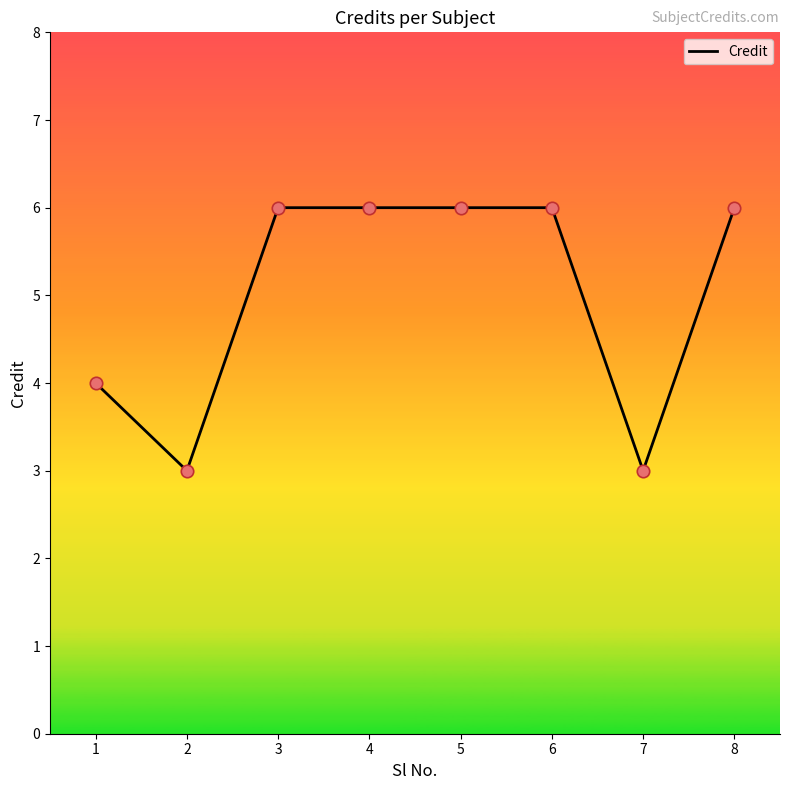

Which has a higher value, 2 or 5?

5